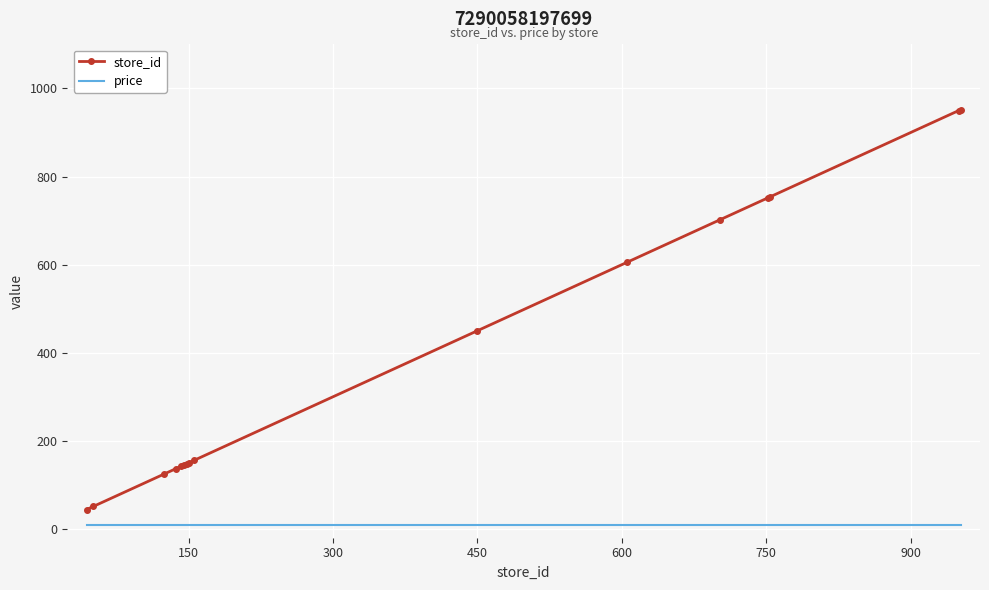

What is the maximum value shown in the chart?

952